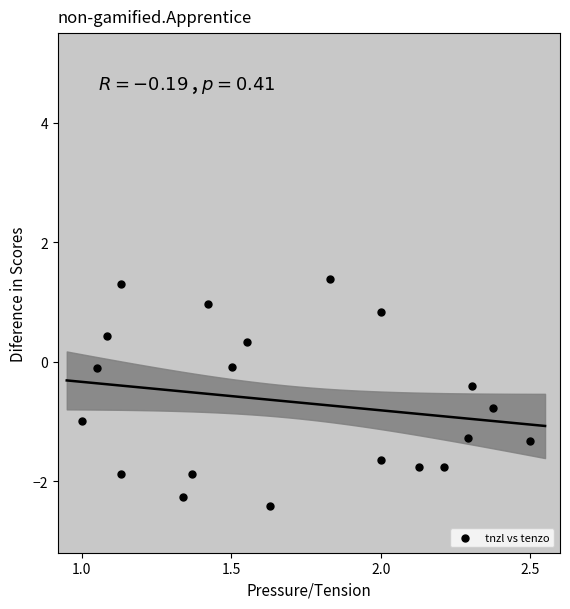

What is the range of Y values (max minus min)?

3.8